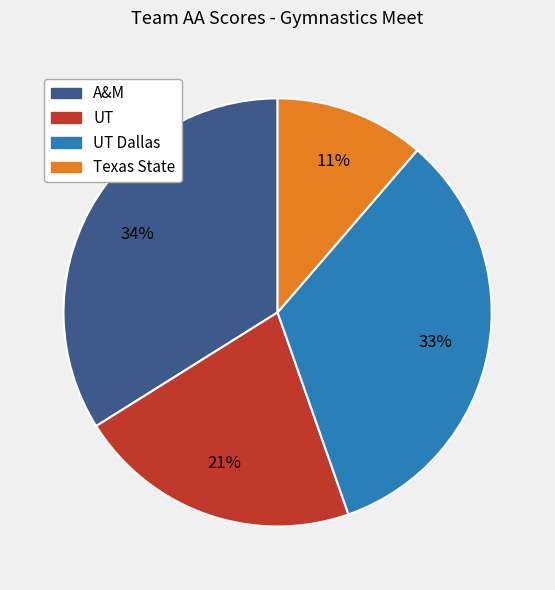

How many segments does this pie chart have?

4